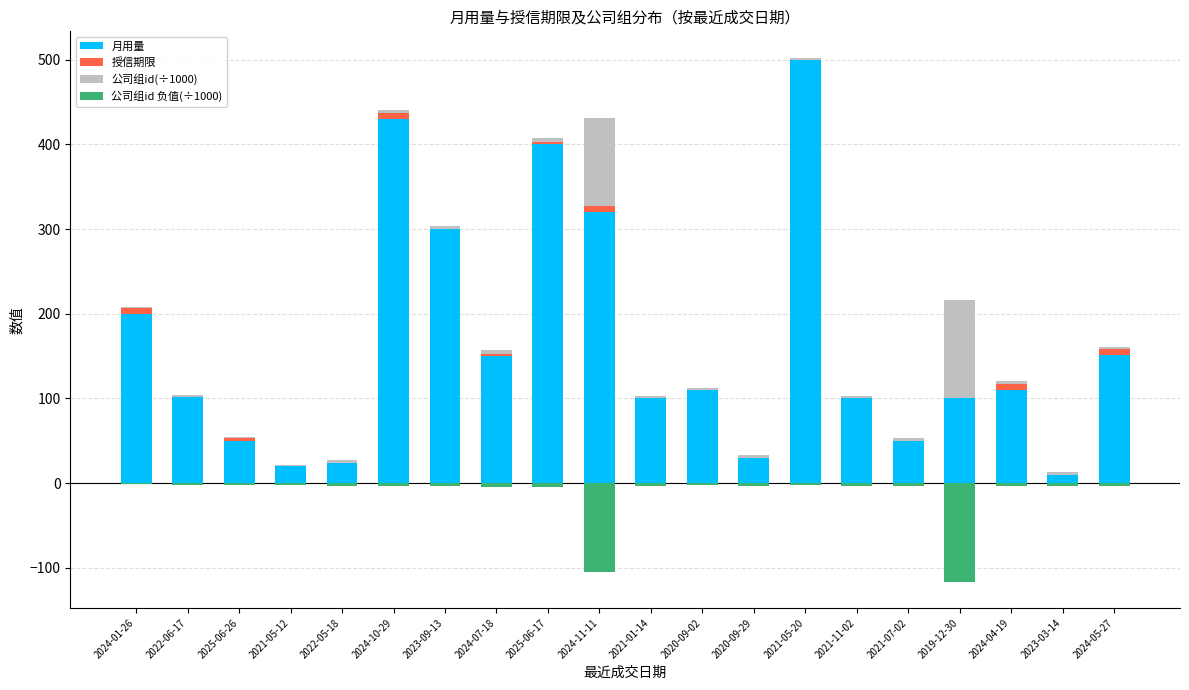

What is the sum of the 公司组id(÷1000) values at 2023-09-13 and 2021-11-02?

7.3